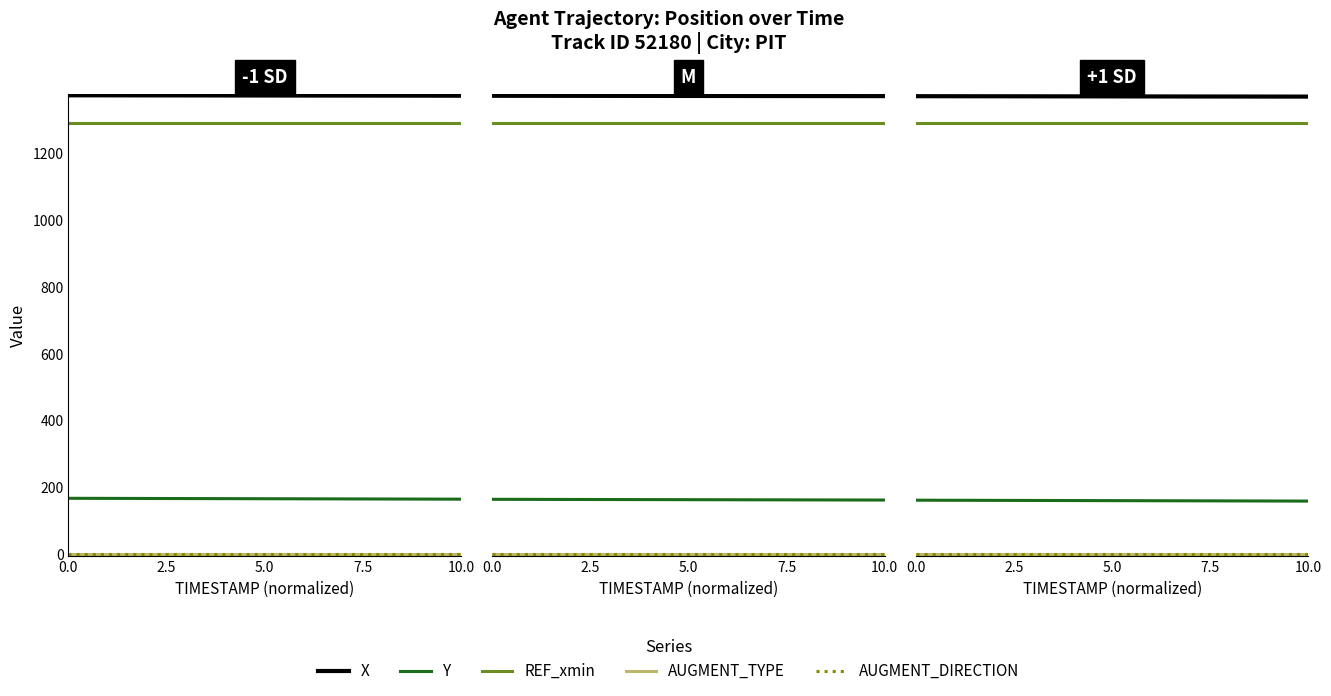

Is the value of Y at 5 greater than the value of X at 7.5?

No